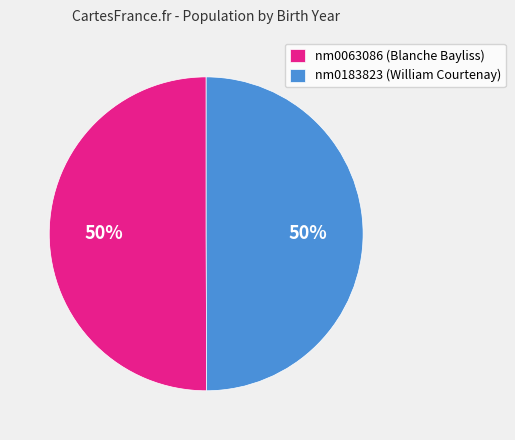

Do nm0183823 and nm0063086 together represent more than half of the pie?

Yes